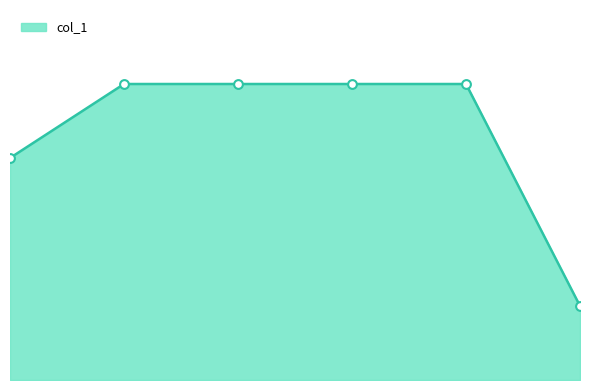

Is this an area chart (filled region under the line)?

Yes